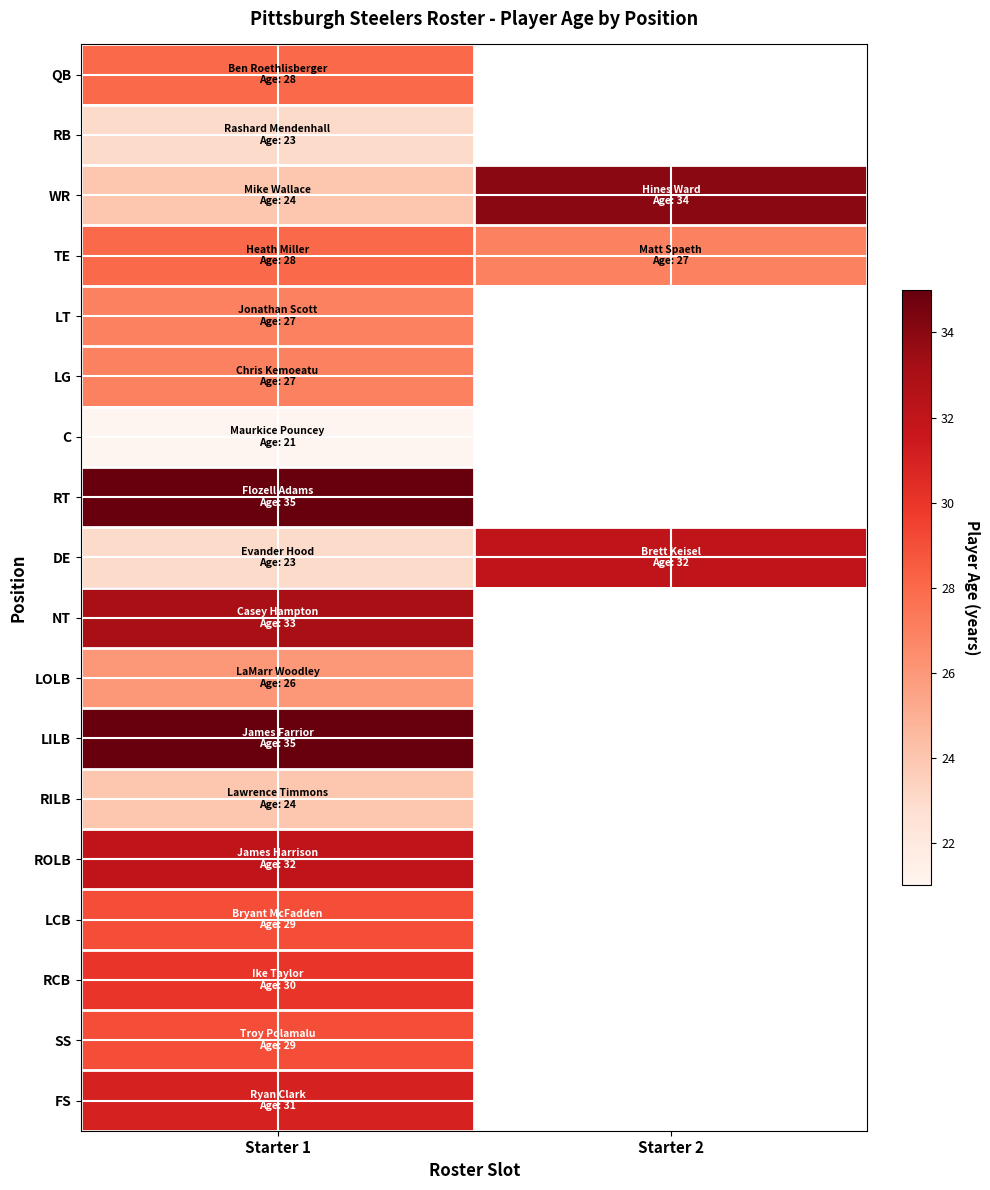

Which series changed the most between Starter 1 and Starter 2?

WR